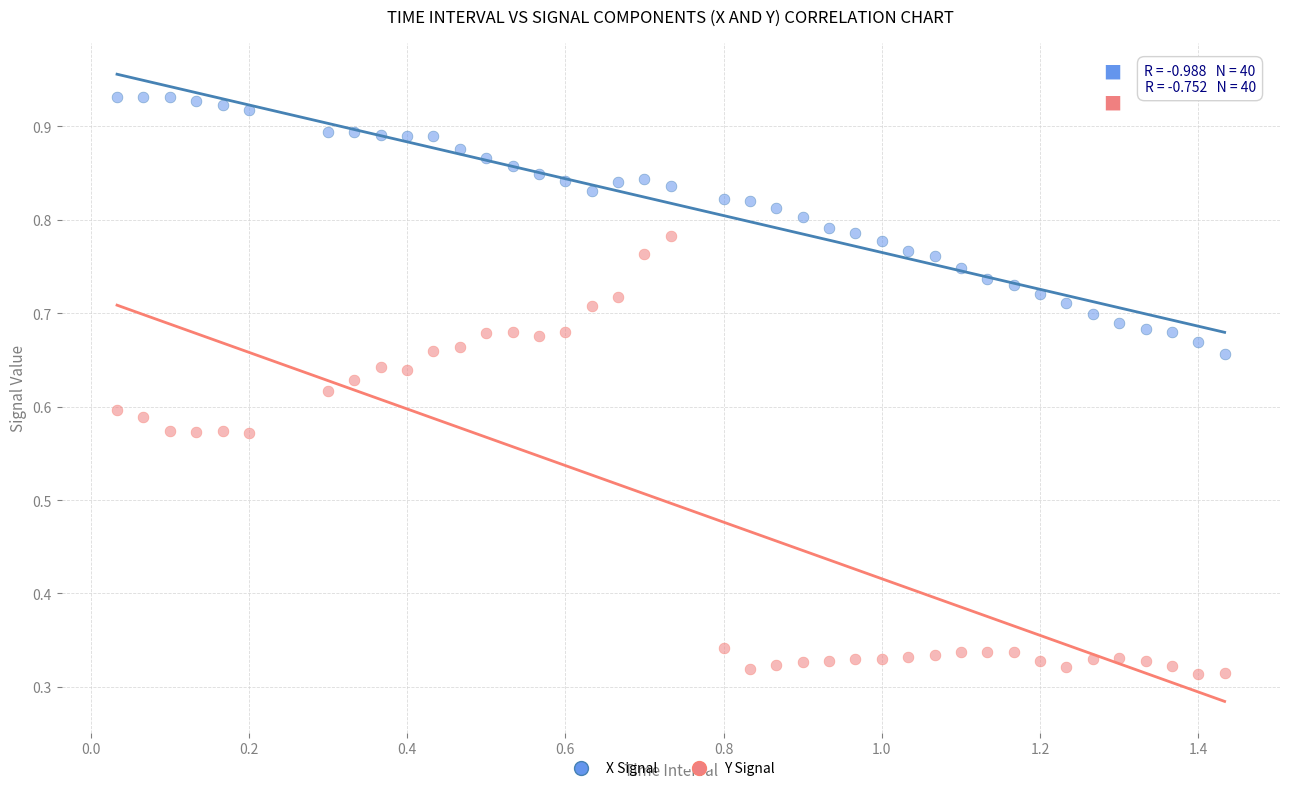

What is the X range (max minus min) for the scatter plot?

1.4